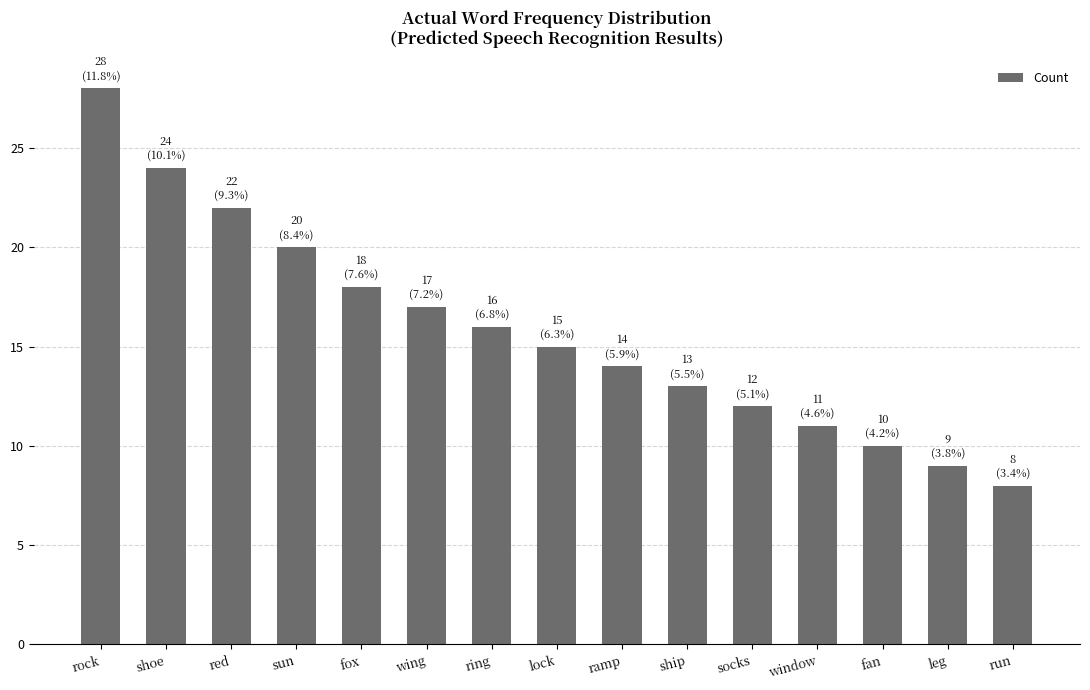

What position from the left is run?

15